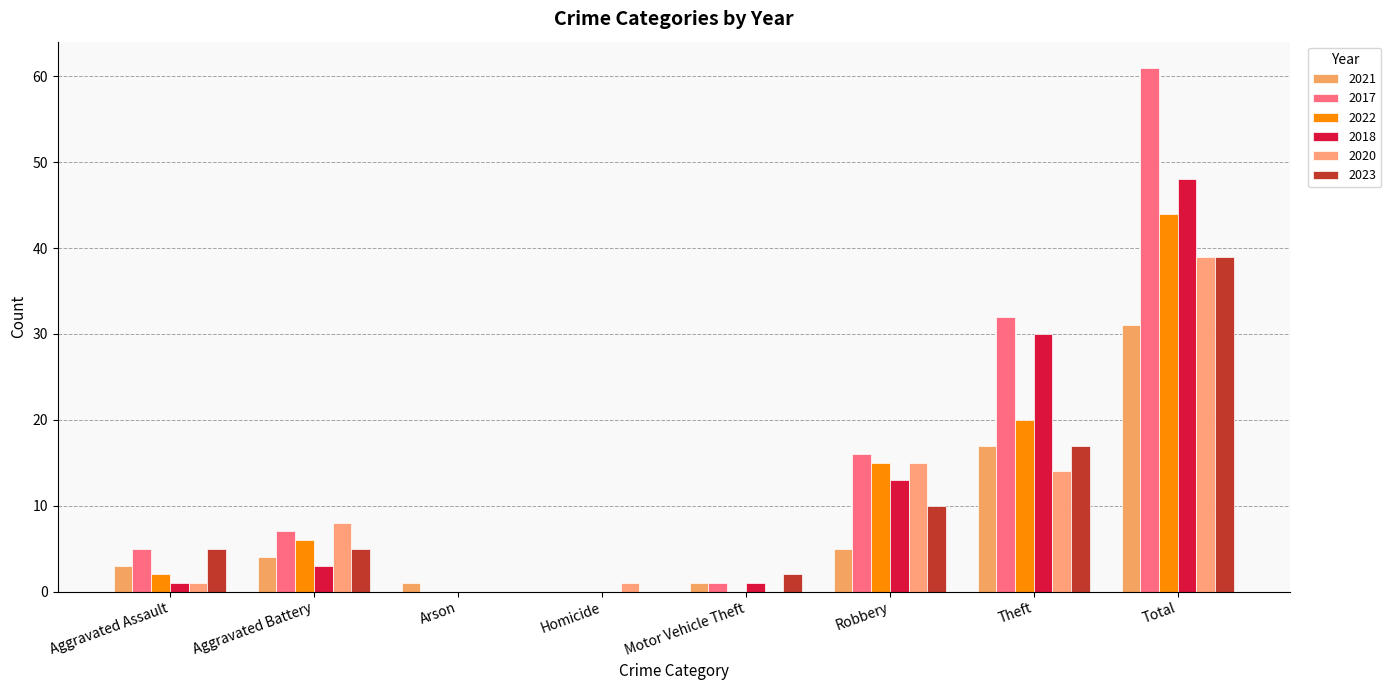

The value of 2023 at Homicide is 0. True or false?

True